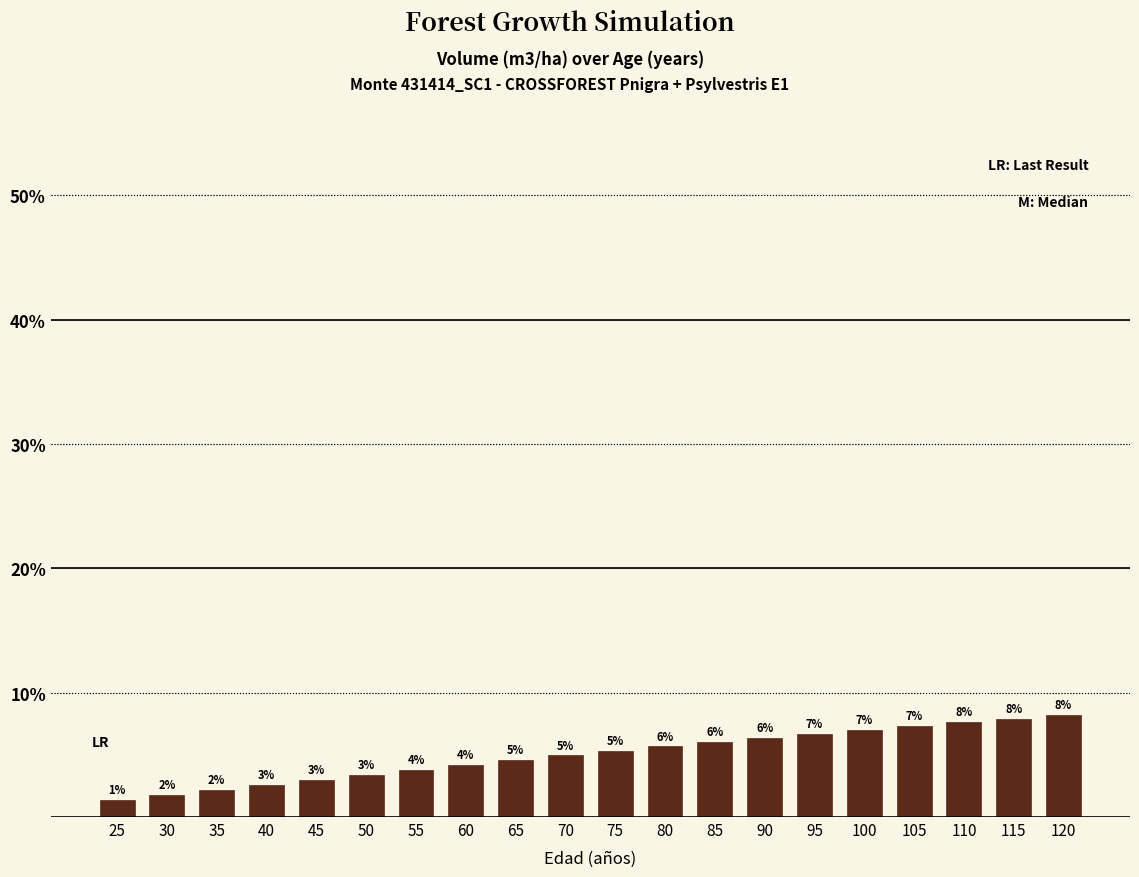

What is the minimum value shown in the chart?

1.4